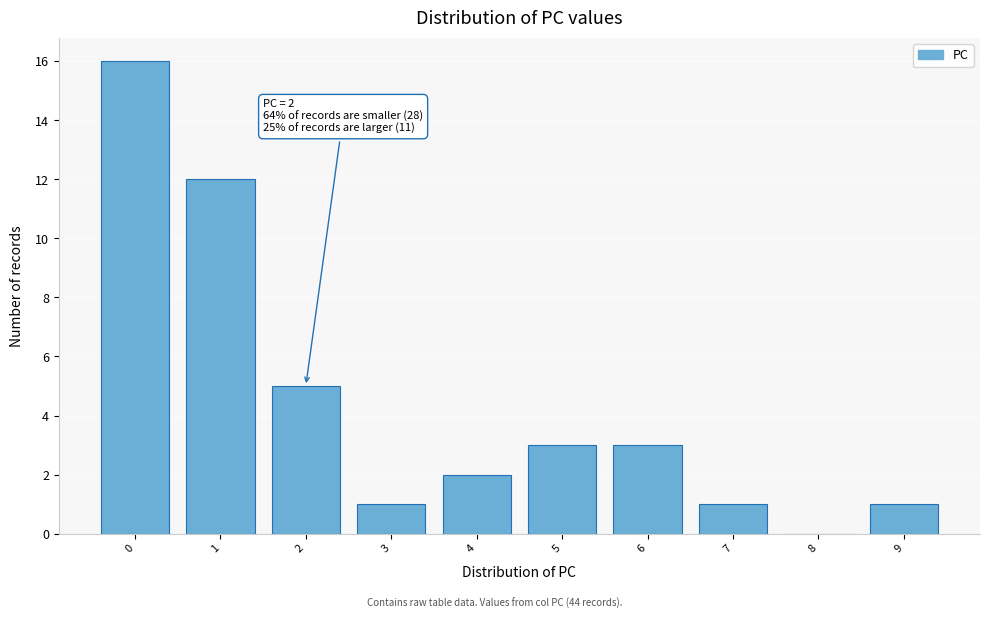

Reading left to right, extract all data points from this chart.

0=16	1=12	2=5	3=1	4=2	5=3	6=3	7=1	8=0	9=1